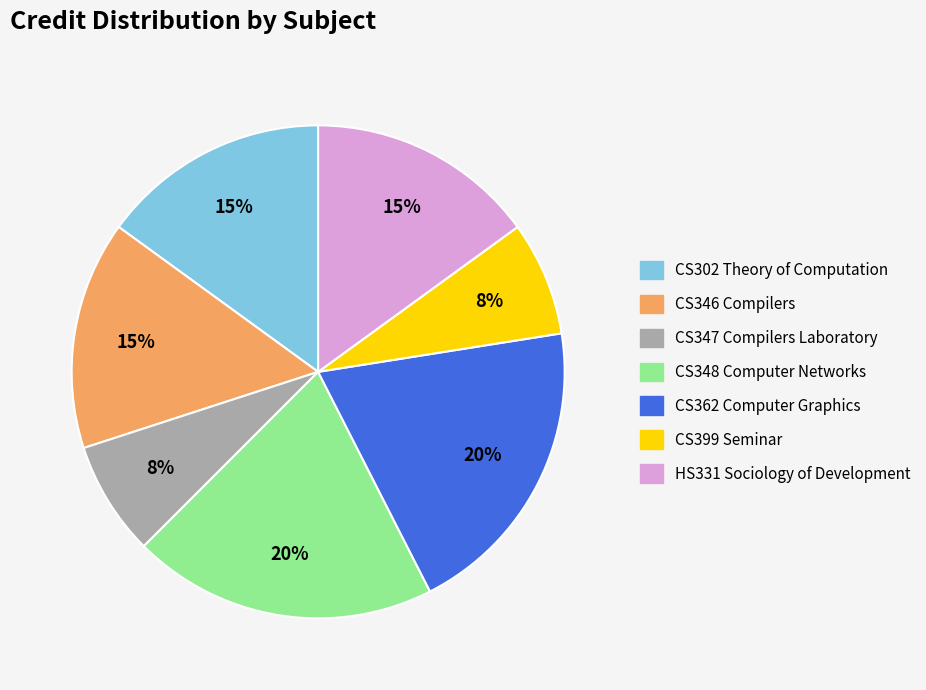

To the nearest percent, what portion does CS362 Computer Graphics represent?

20%